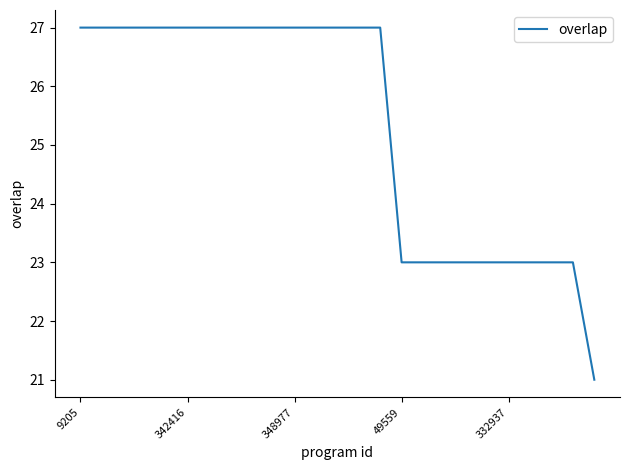

Reading left to right, extract all data points from this chart.

27	27	27	27	27	27	27	27	27	27	27	27	27	27	27	23	23	23	23	23	23	23	23	23	21